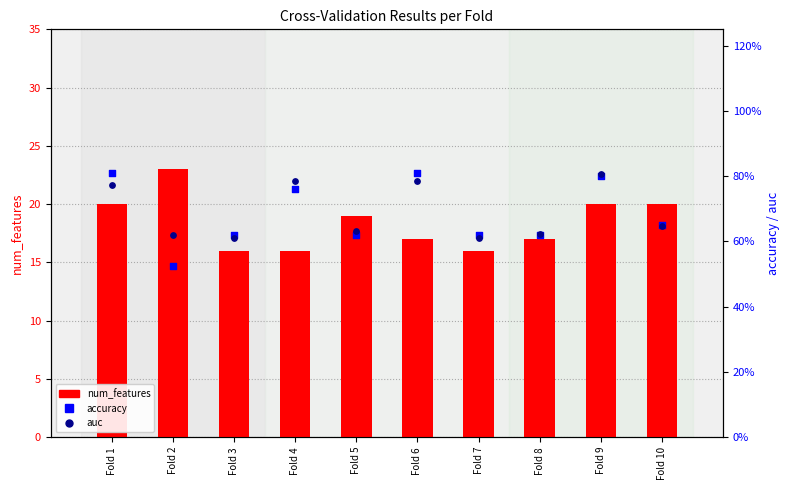

Which series reaches the minimum Y coordinate?

accuracy